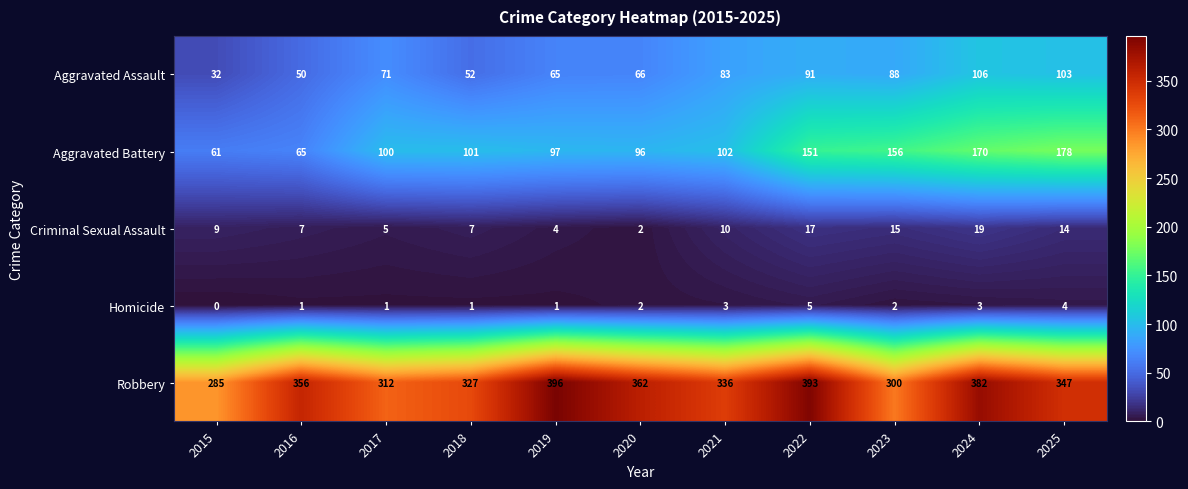

Rank the series at 2017 from lowest to highest value.

Homicide, Criminal Sexual Assault, Aggravated Assault, Aggravated Battery, Robbery